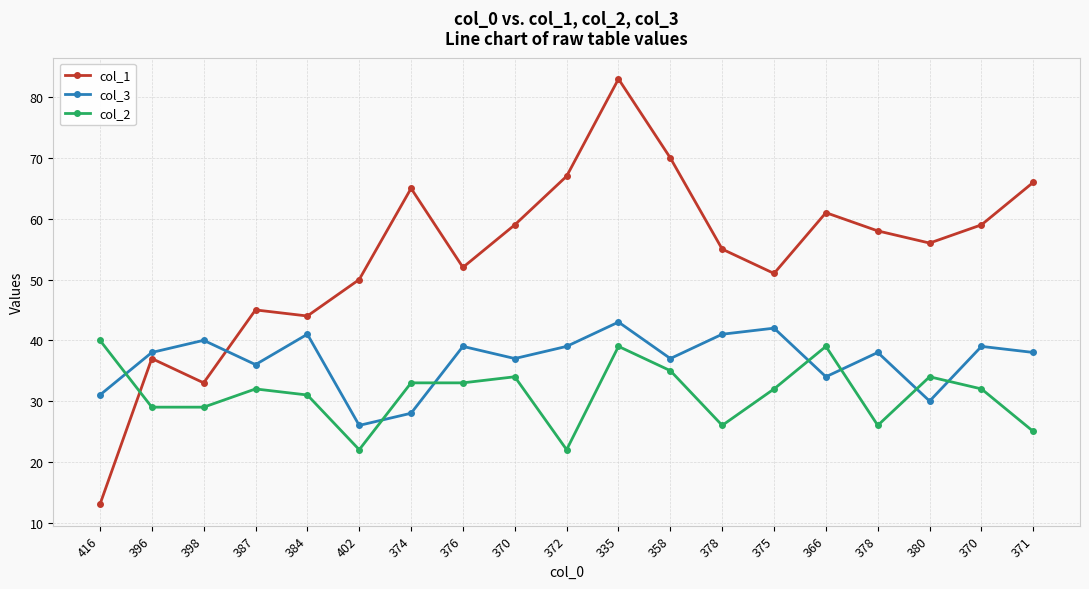

Which label corresponds to the smallest value in the chart?

416